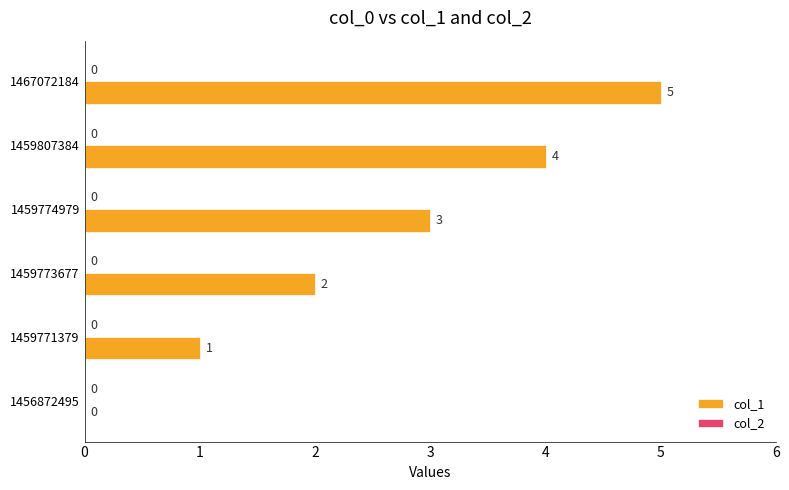

What is the change in value from 1456872495 to 1459773677?

+2